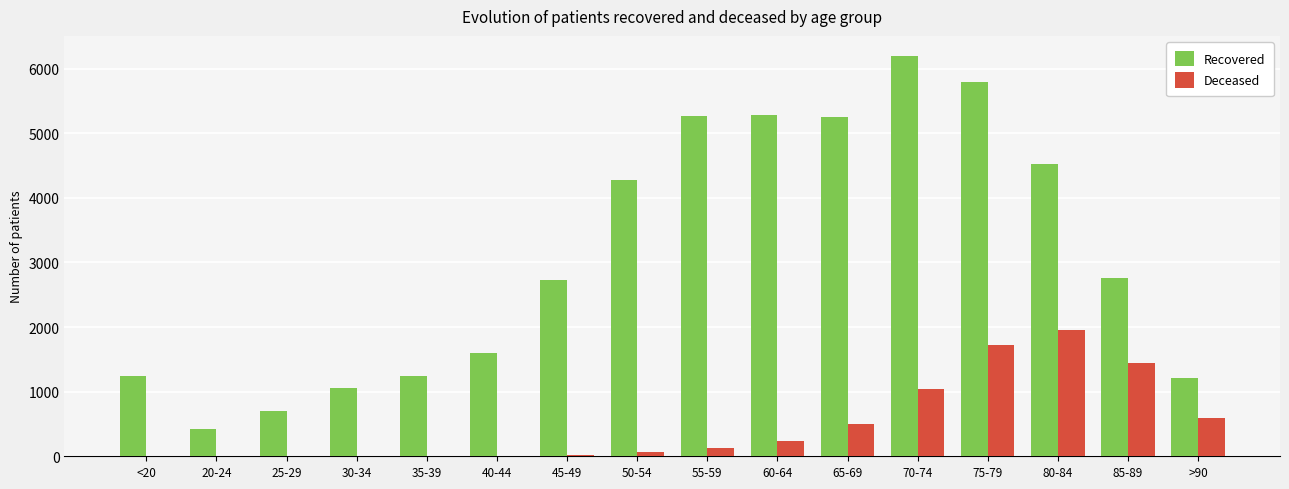

What is the highest value of the Deceased series?

1948